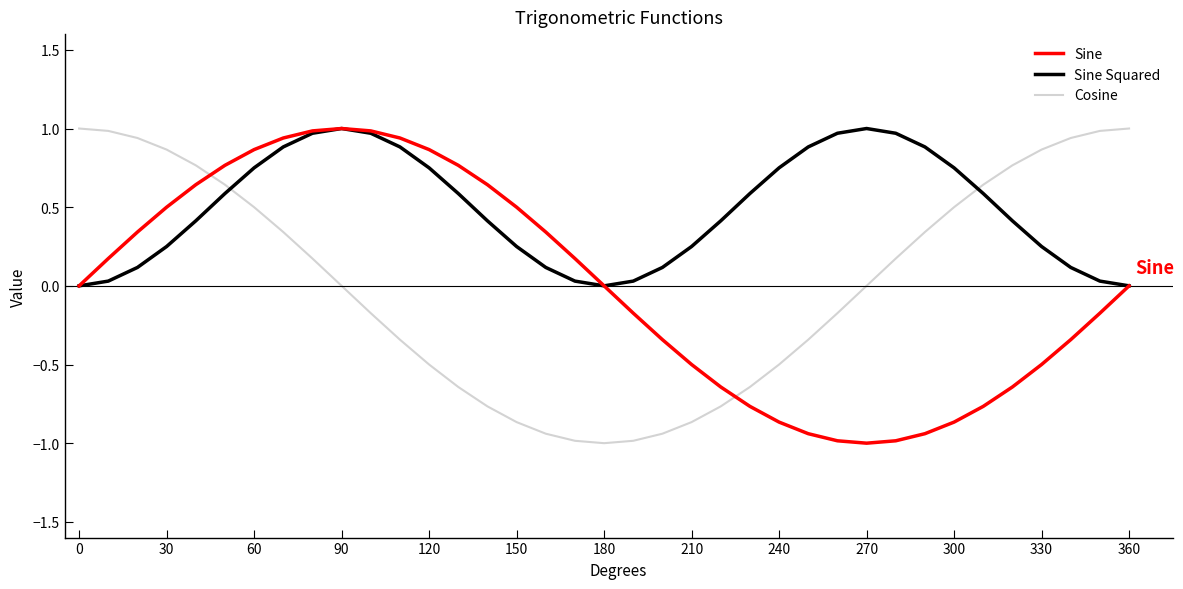

After their last crossing, which series has the higher values: Sine or Cosine?

Cosine